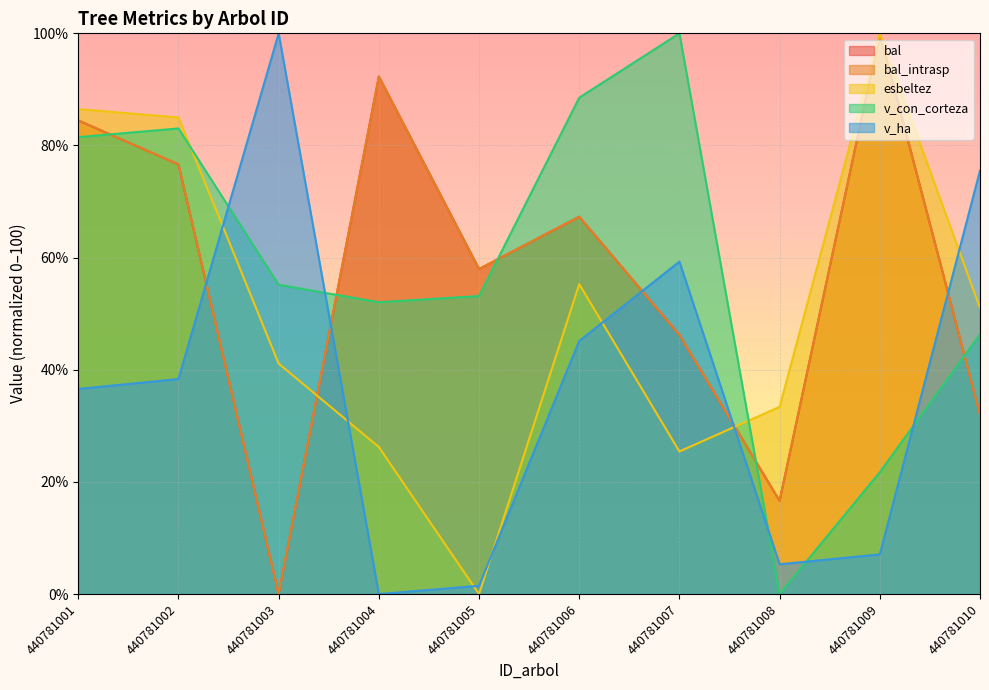

In bal_intrasp, how many points are higher than both neighbors (excluding endpoints)?

3